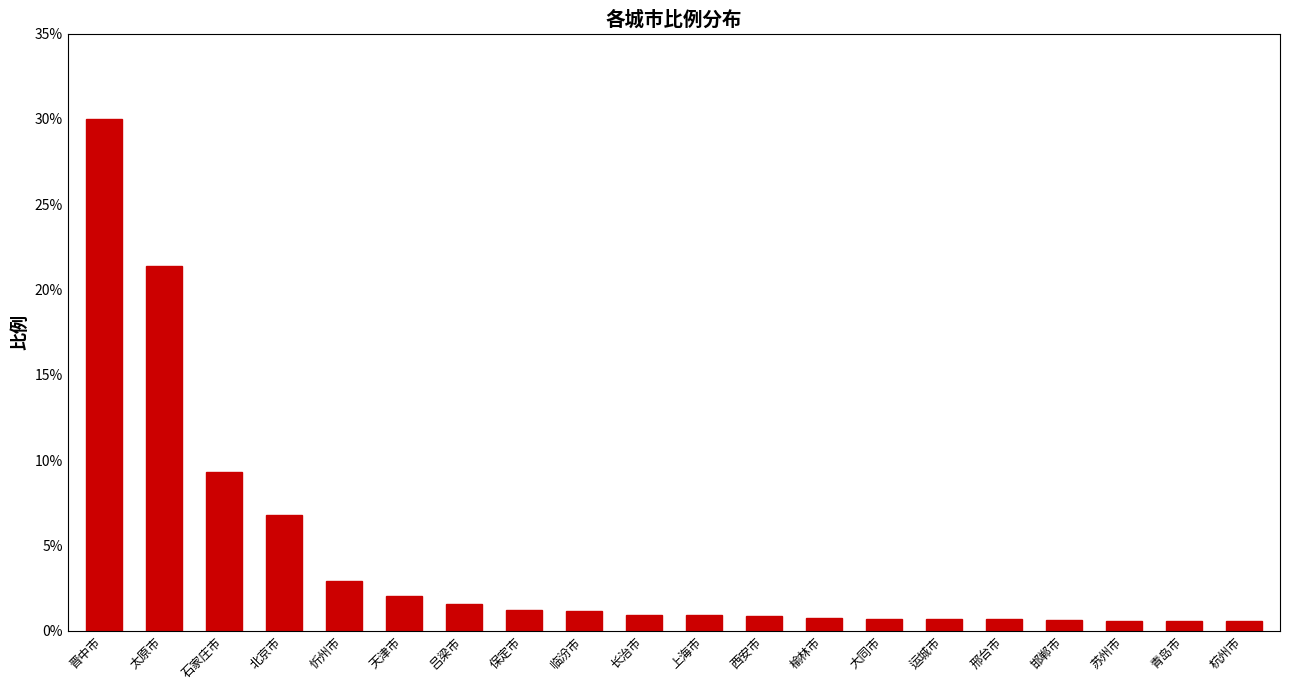

Between 忻州市 and 邢台市, which is larger?

忻州市